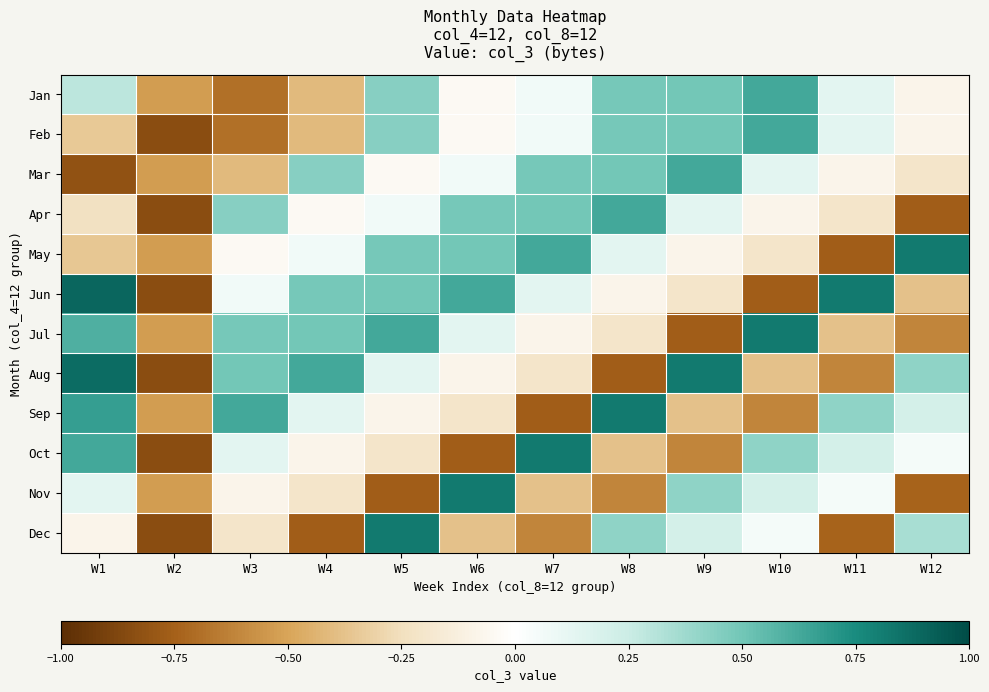

Which has a higher value, W12 or W6?

W6